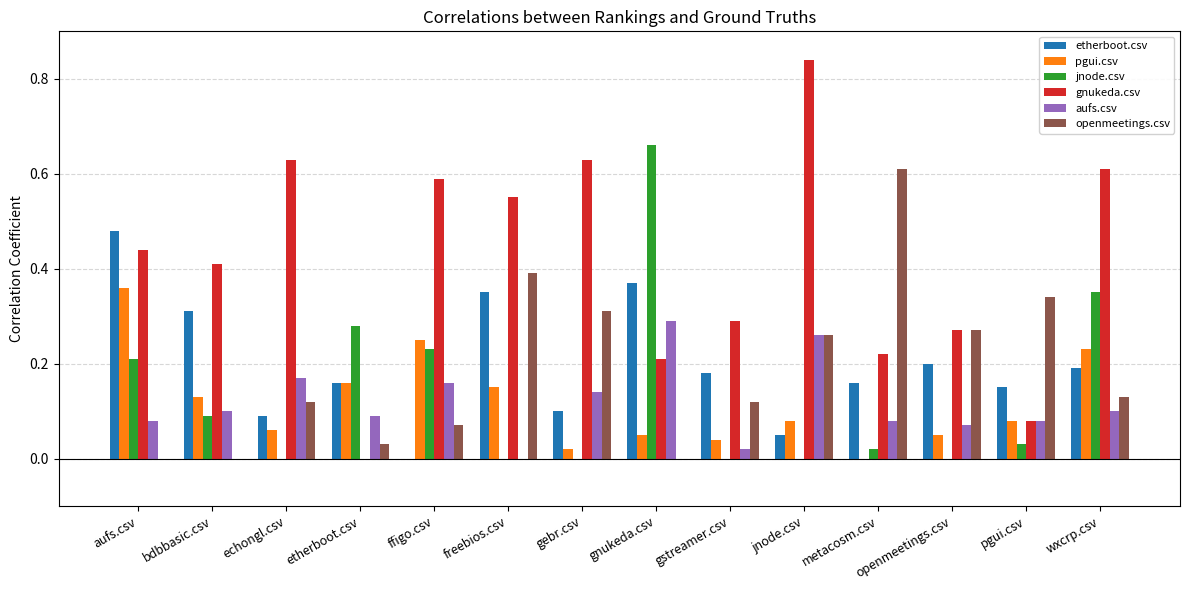

Between etherboot.csv and jnode.csv, which series saw the biggest shift?

gnukeda.csv